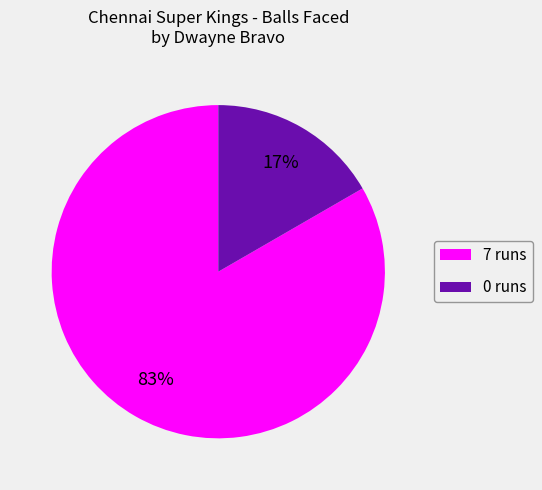

Is it true that 0 runs is 17% of the pie?

True